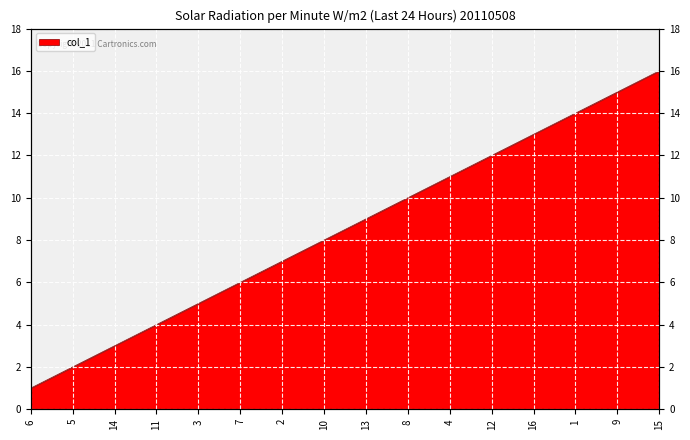

Is it true that the value at 10 is 3?

False